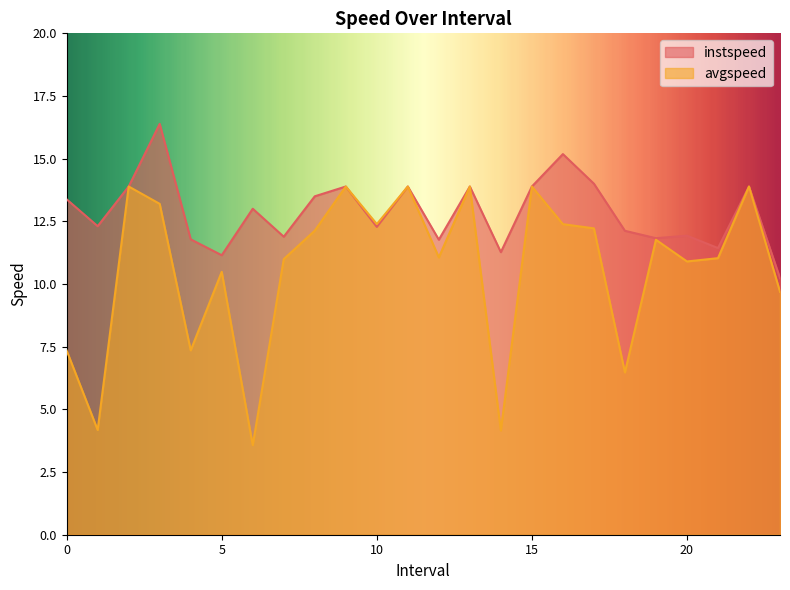

List the series in order of their overall mean, highest first.

instspeed, avgspeed